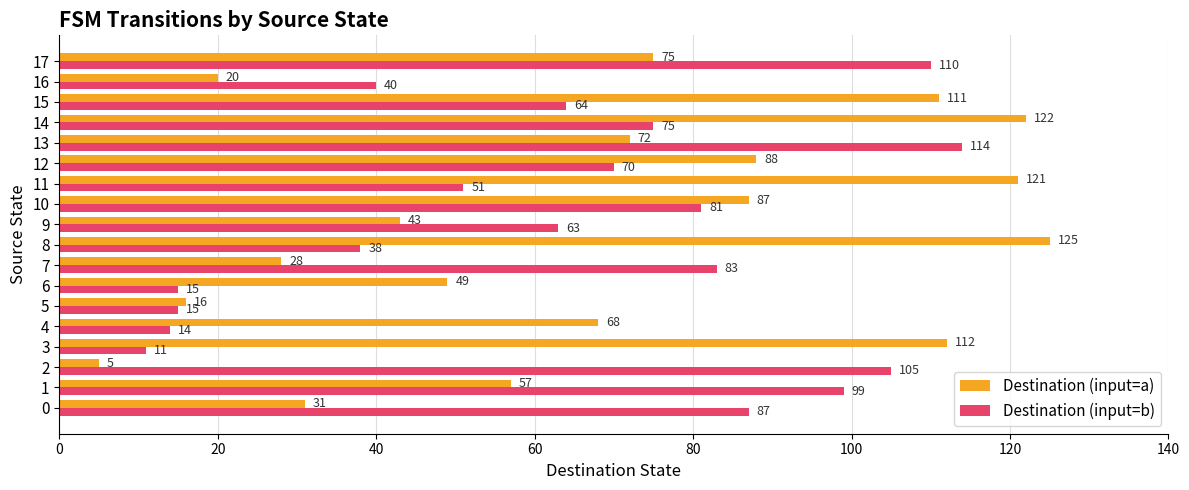

What is the smallest value displayed?

5